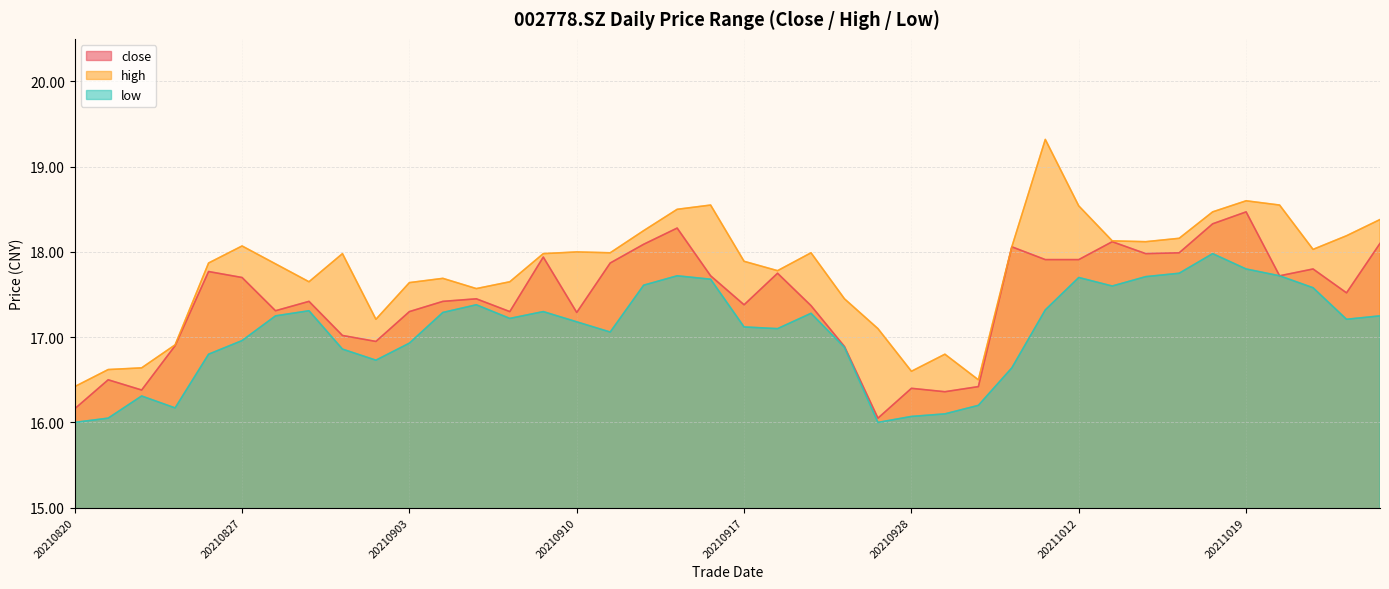

Rank the categories by close value from lowest to highest.

20210927, 20210820, 20210929, 20210824, 20210928, 20210930, 20210823, 20210924, 20210825, 20210902, 20210901, 20210910, 20210903, 20210908, 20210830, 20210923, 20210917, 20210831, 20210906, 20210907, 20211022, 20210827, 20210916, 20211020, 20210922, 20210826, 20211021, 20210913, 20211011, 20211012, 20210909, 20211014, 20211015, 20211008, 20210914, 20211025, 20211013, 20210915, 20211018, 20211019